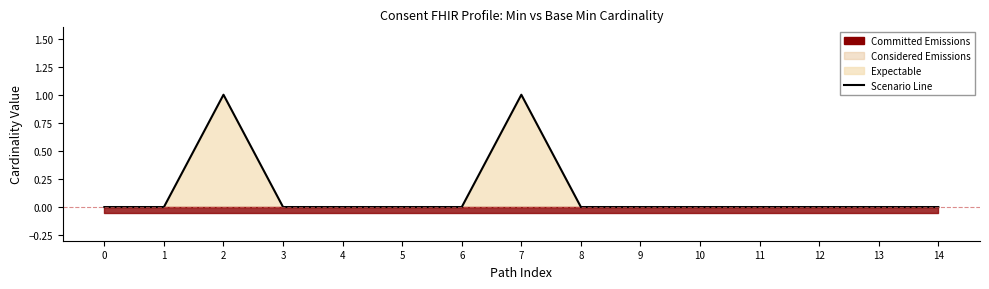

What is the sum of the values at 5 and 7?

1